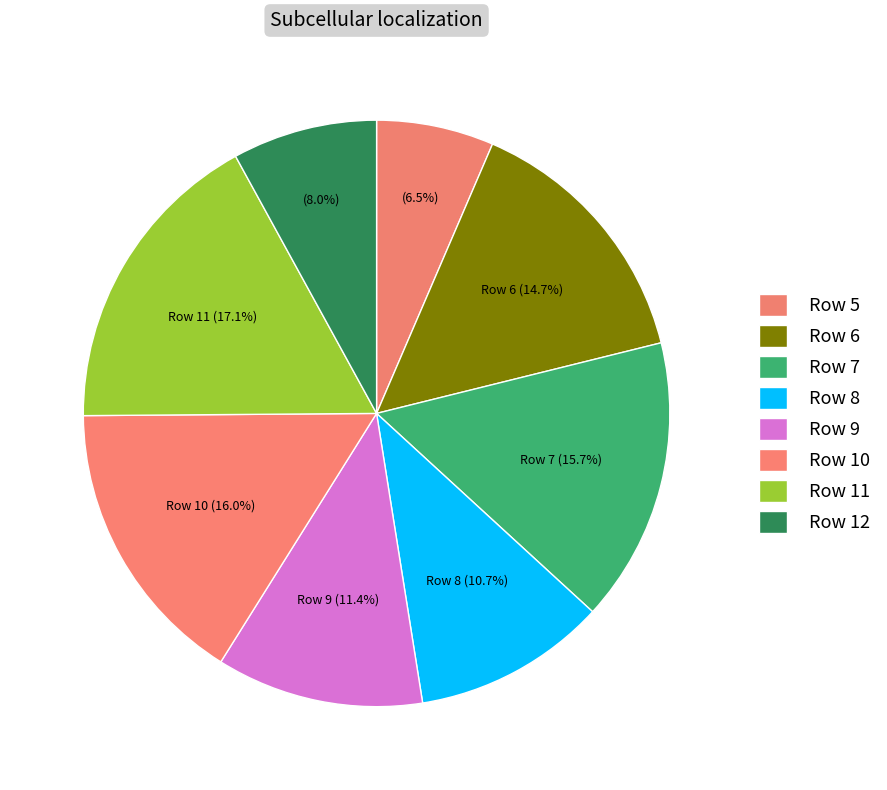

To the nearest percent, what is the combined percentage of Row 8 and Row 6?

25%